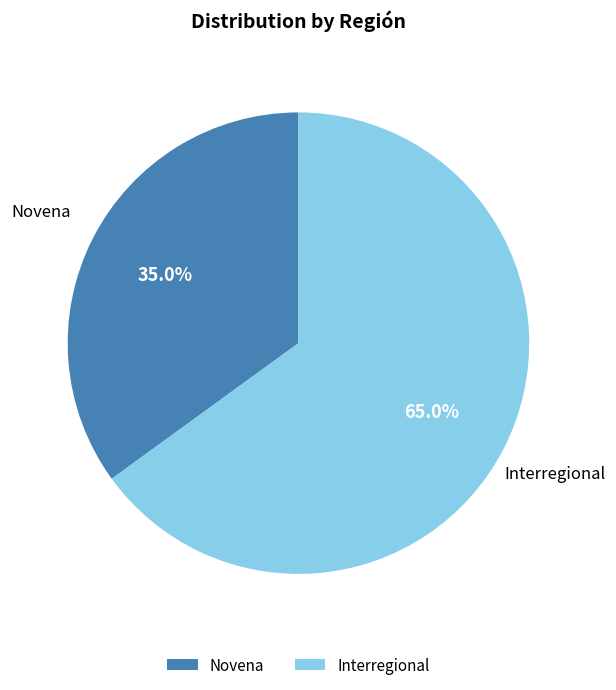

Which category has the smallest portion of the pie?

Novena